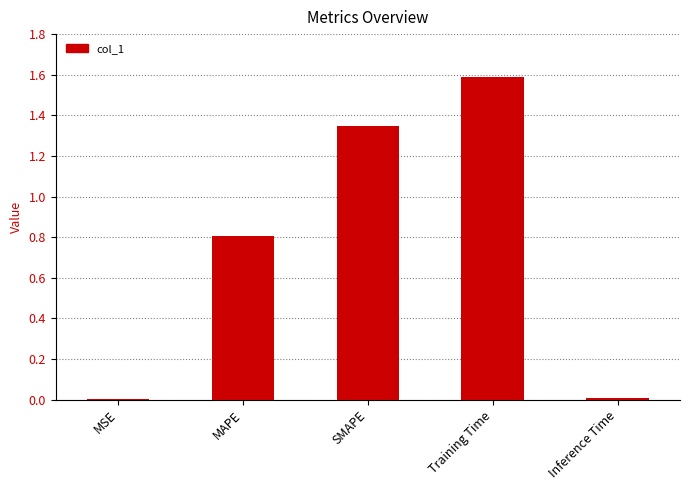

At which category does the chart reach its peak across all series?

Training Time